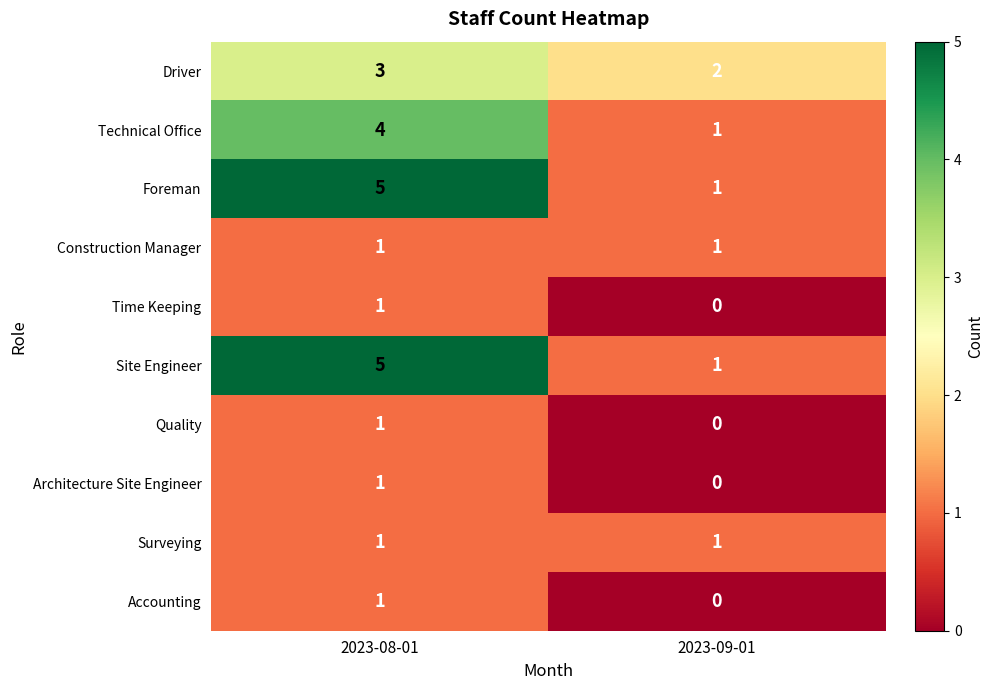

What is the average value of the Foreman series?

3